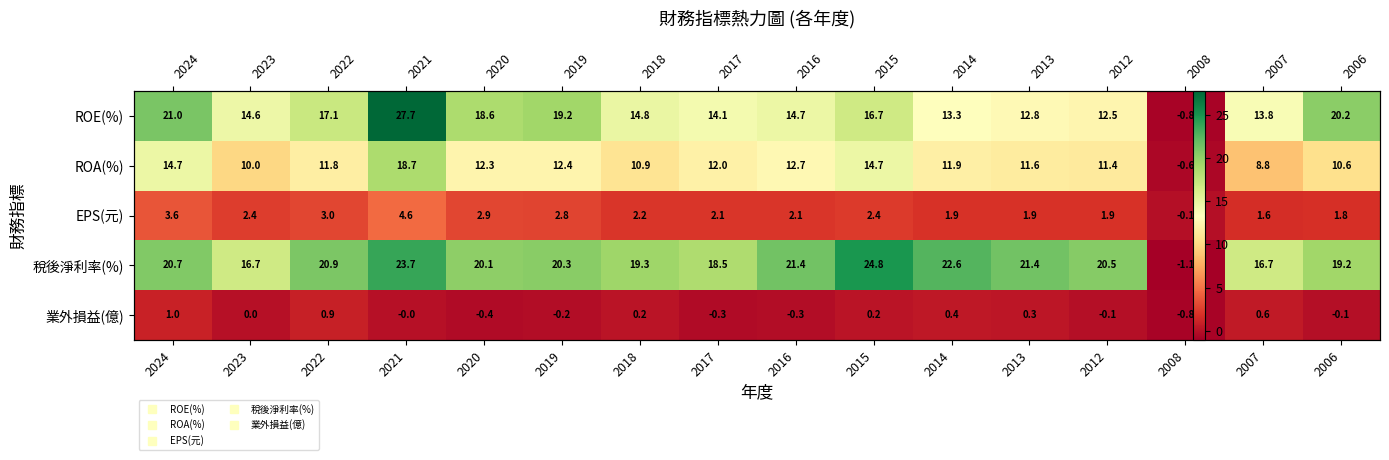

Which category has the lowest value in the 業外損益(億) series?

2008